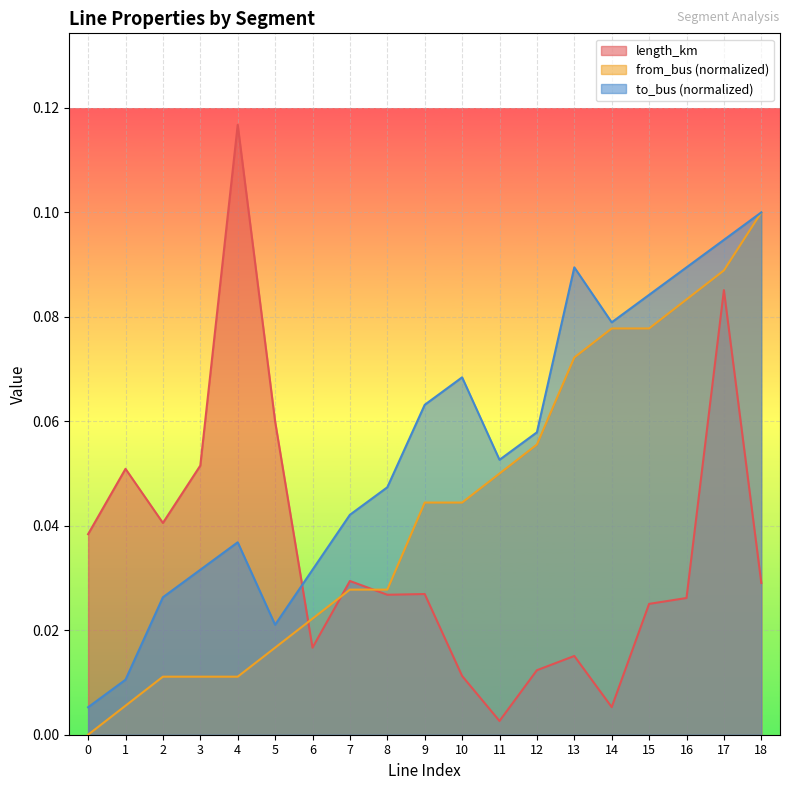

Does the chart display data point markers on the line(s)?

No